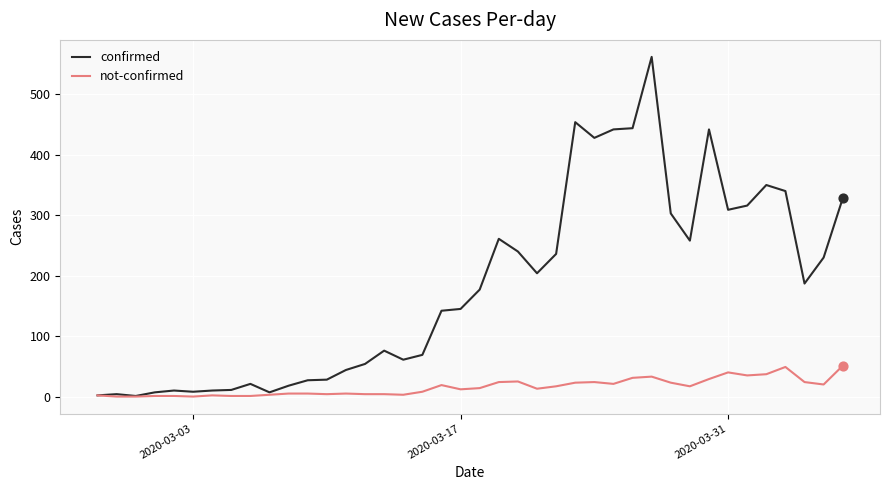

Which series has the largest total across all categories?

confirmed